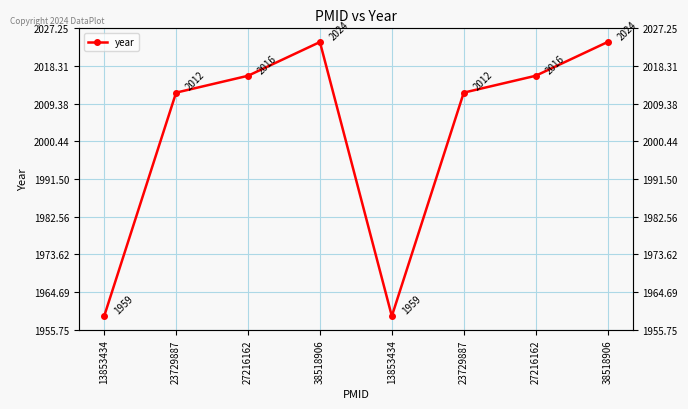

What is the label of the 3rd point from the right?

23729887